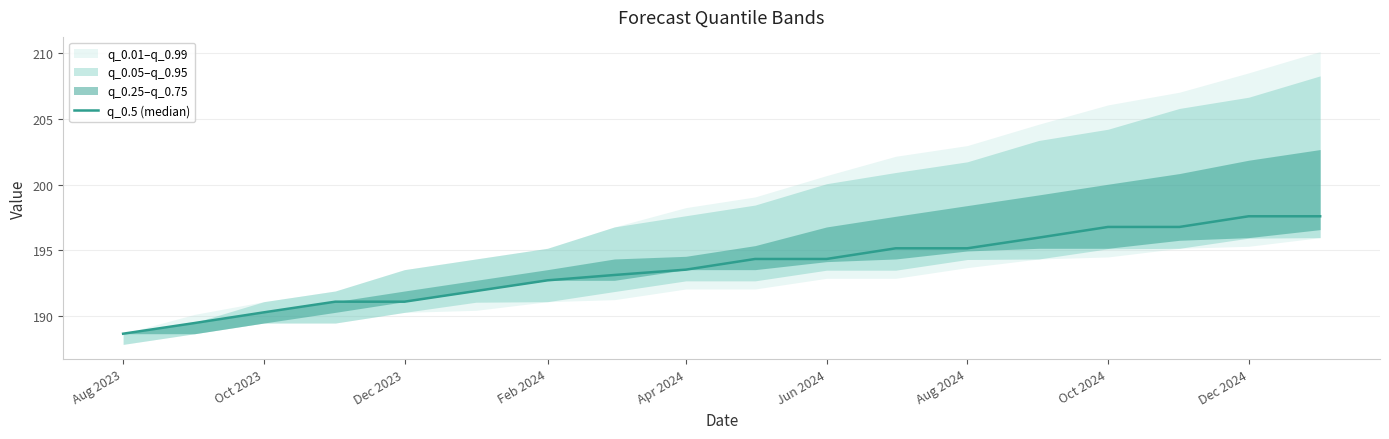

What is the difference between the values at 10 and Oct 2023?

4.9